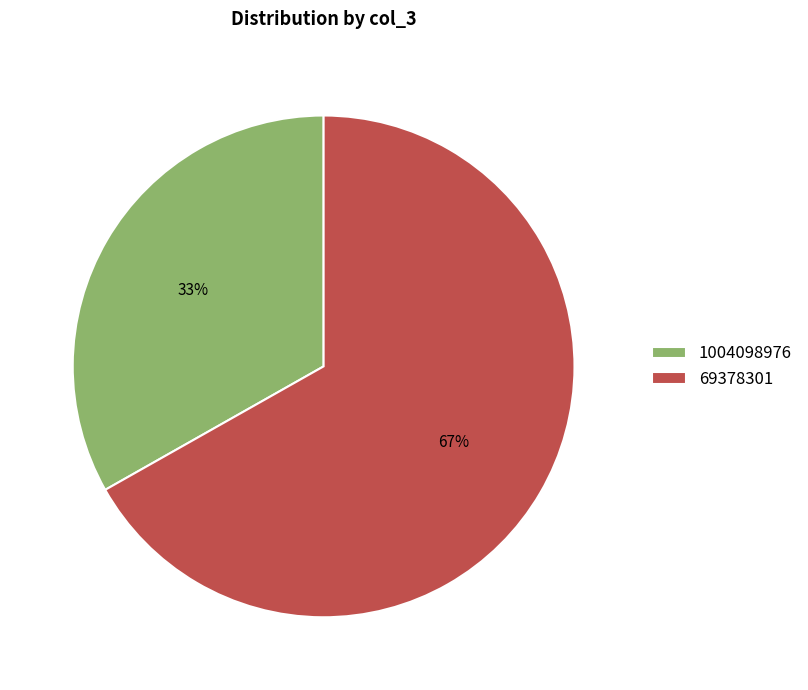

Do 69378301 and 1004098976 together represent more than half of the pie?

Yes